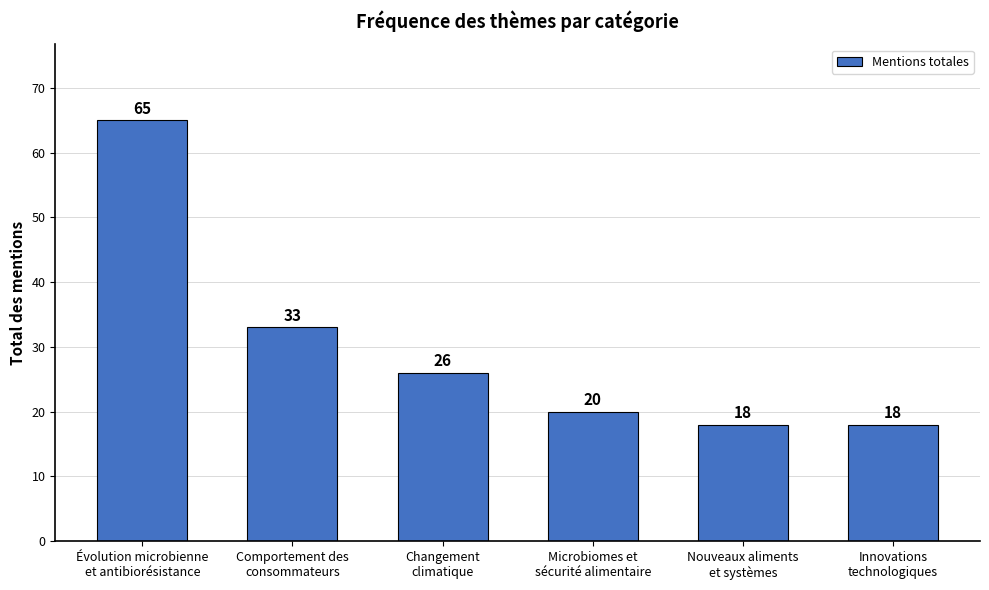

What is the smallest value displayed?

18